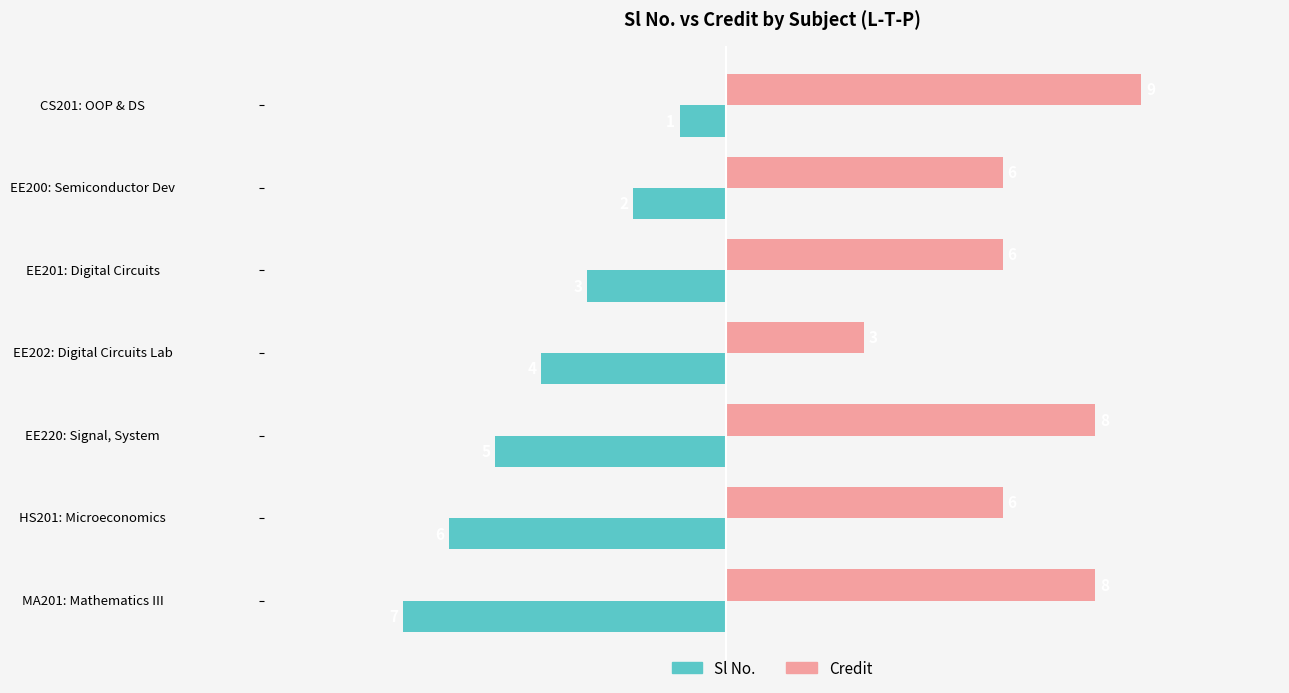

Is it true that Credit equals 9 at CS201: OOP & DS?

True